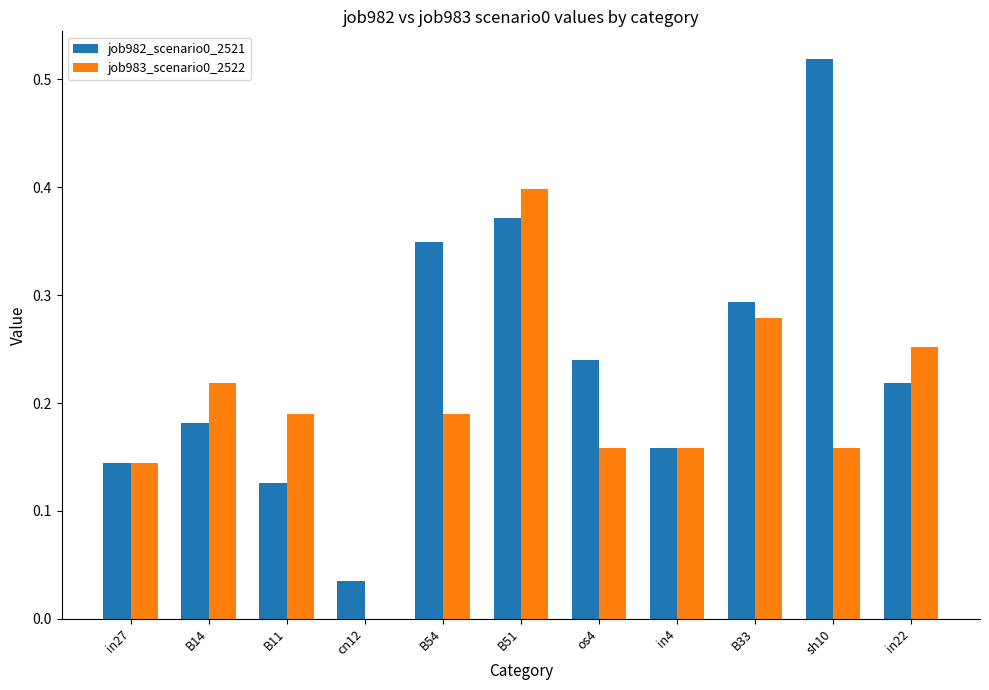

What is the sum of all job983_scenario0_2522 values?

2.1